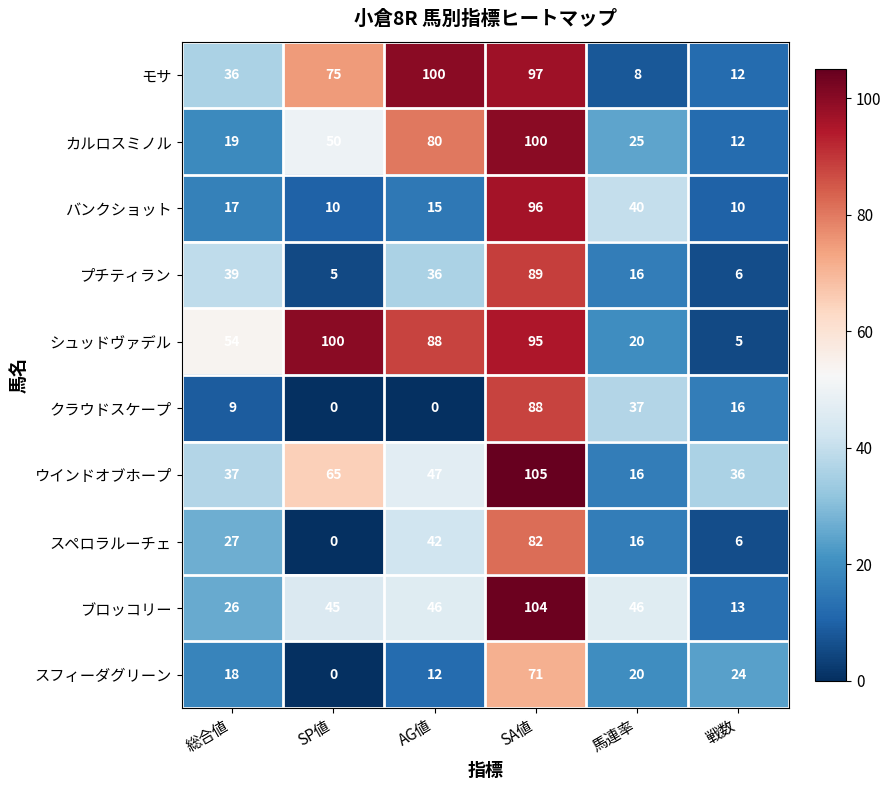

What is the difference between the バンクショット values at SP値 and 総合値?

7